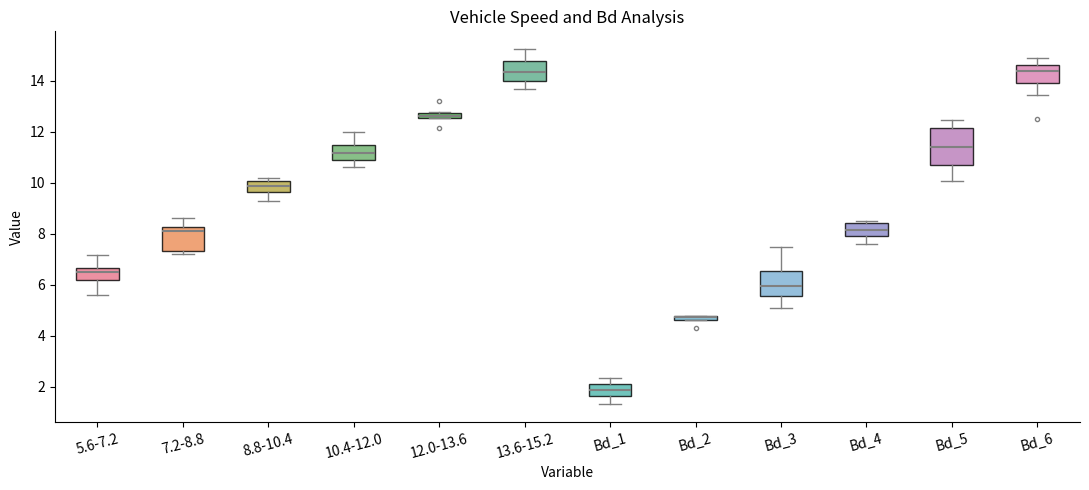

Where is the lower edge of the box for Bd_1 on the y-axis? The values are not printed on the chart, so give them approximately, as read against the axis.

1.6